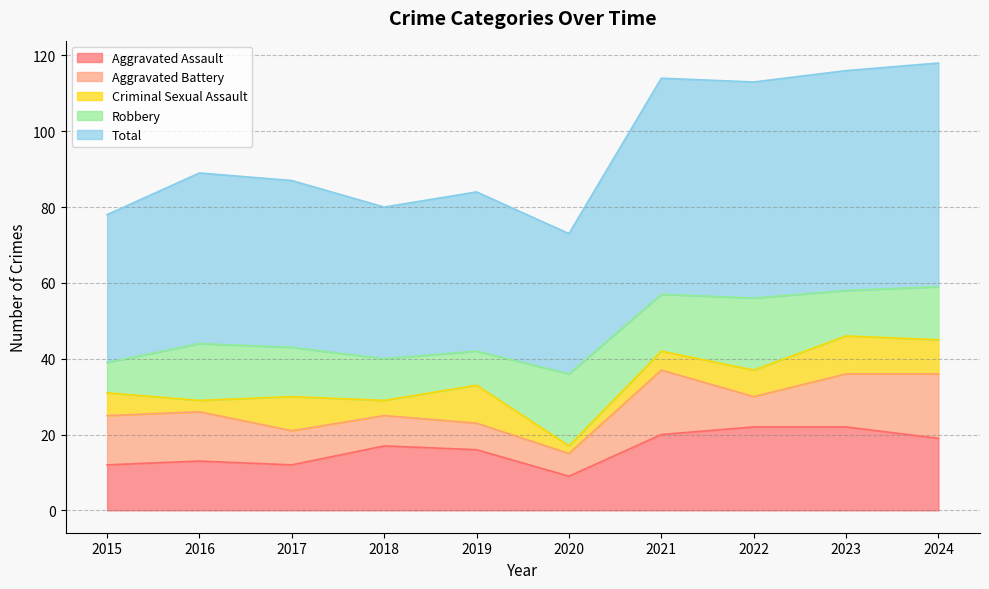

Where is the first local maximum for Total?

2016